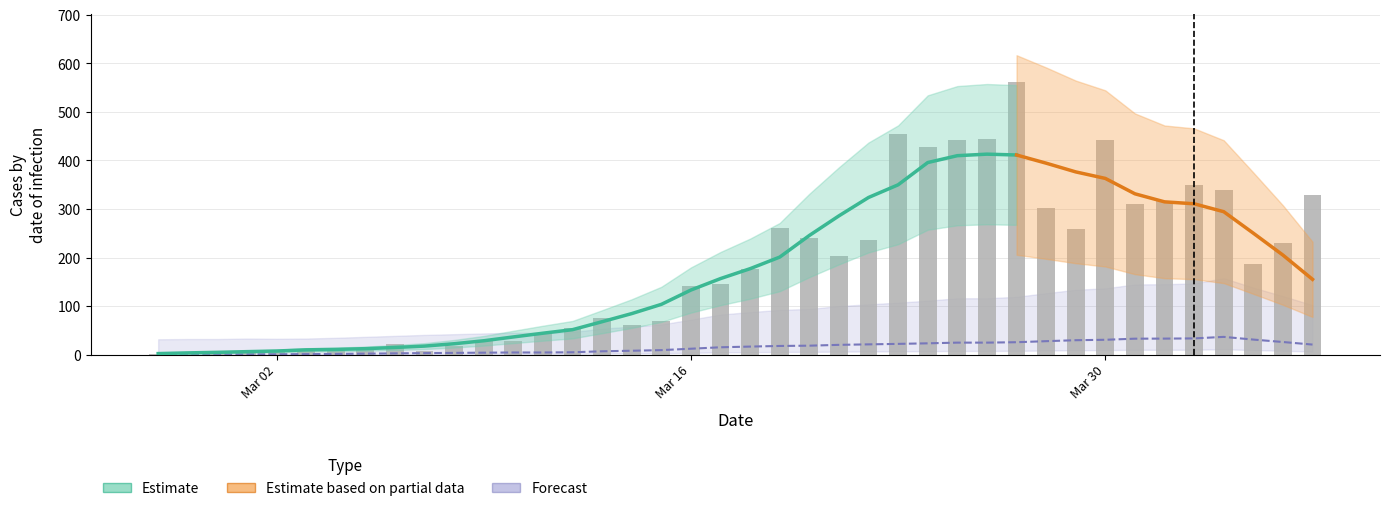

True or false: the data shows 460 at 34.

False